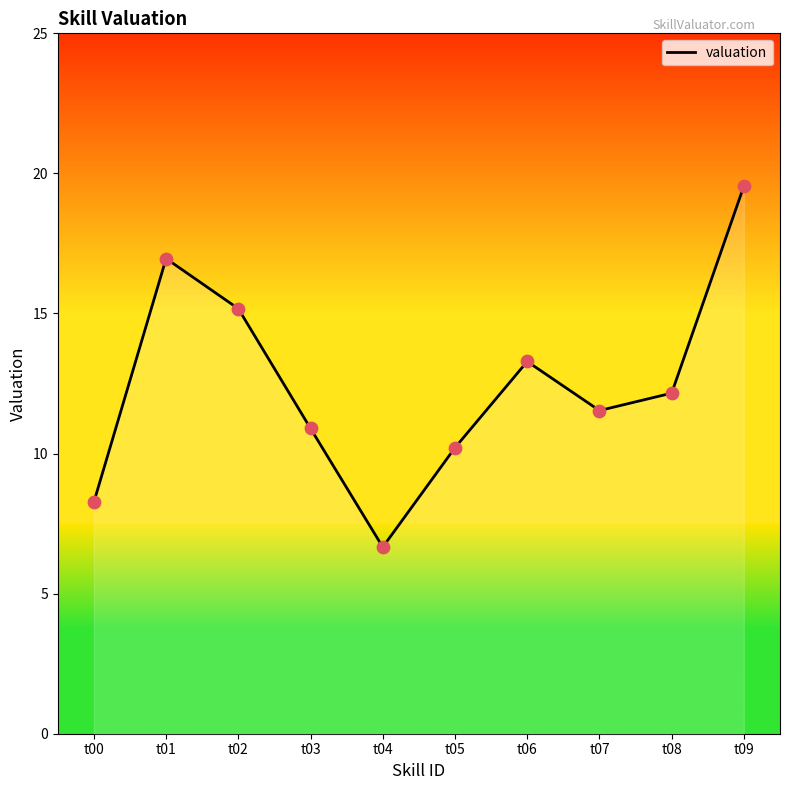

What is the change in value from t02 to t08?

-3.0